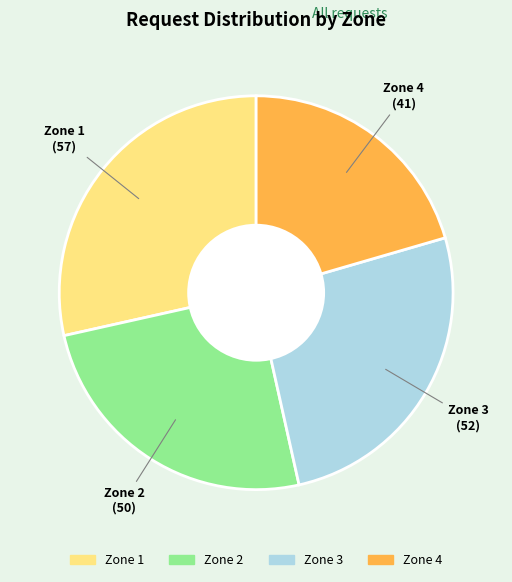

Count the number of slices in the pie.

4